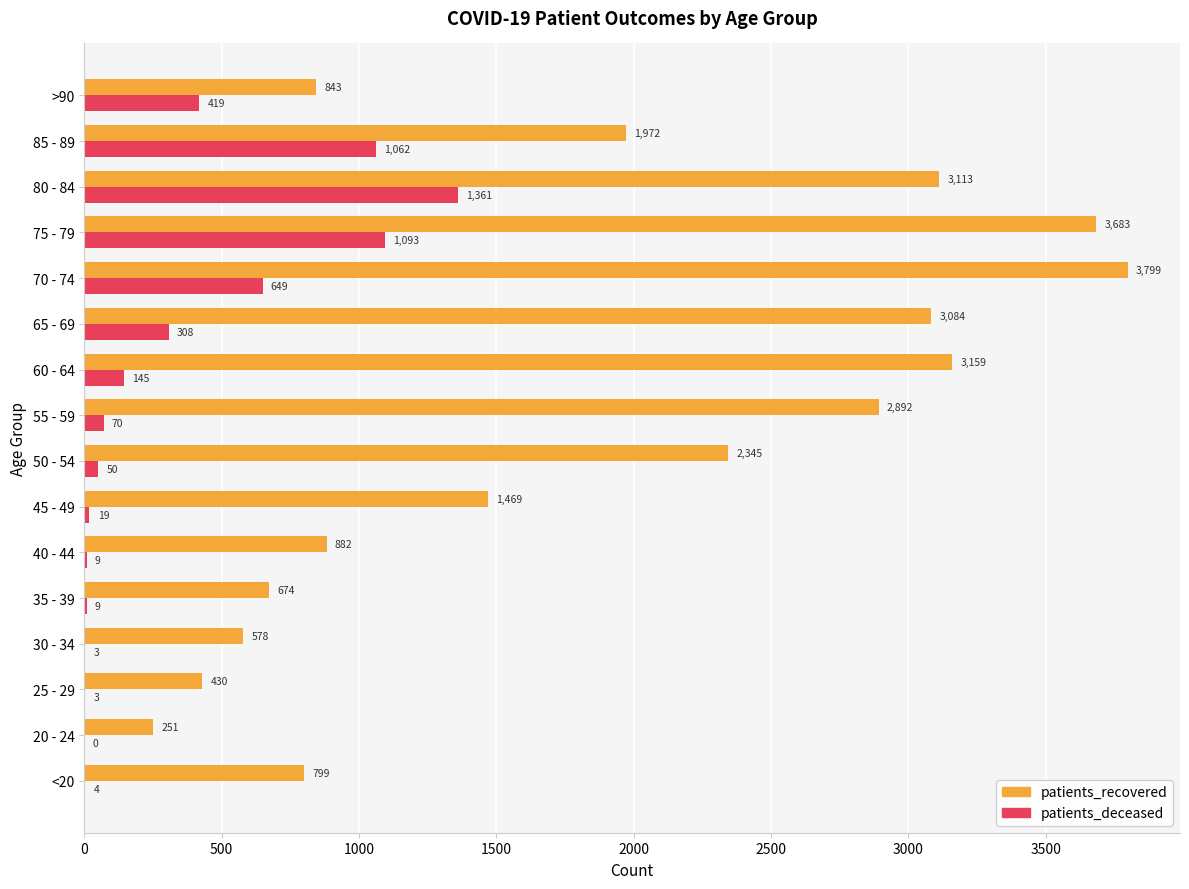

What is the sum of all patients_deceased values?

5204